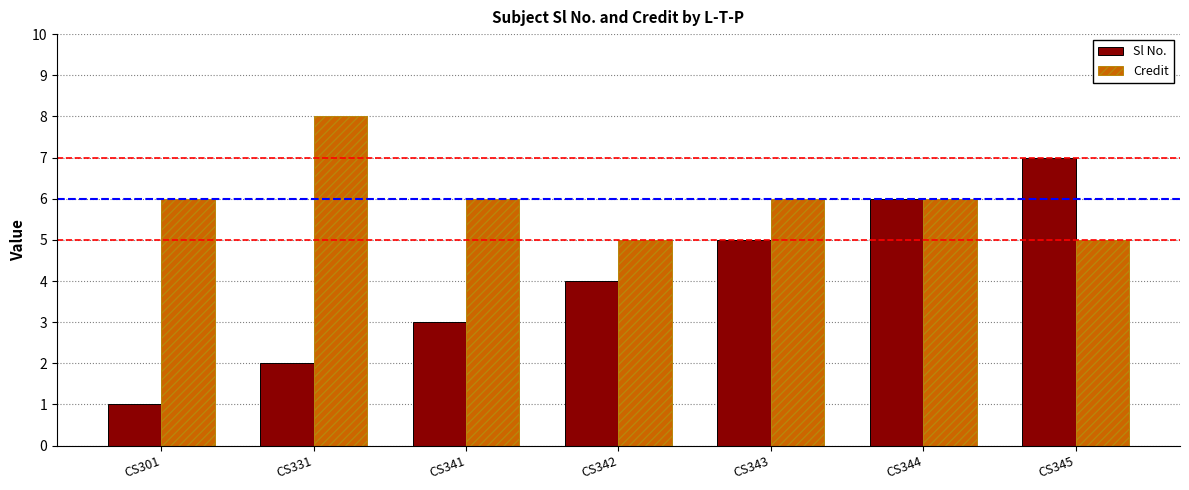

What is the difference between the highest and lowest values at CS345?

2